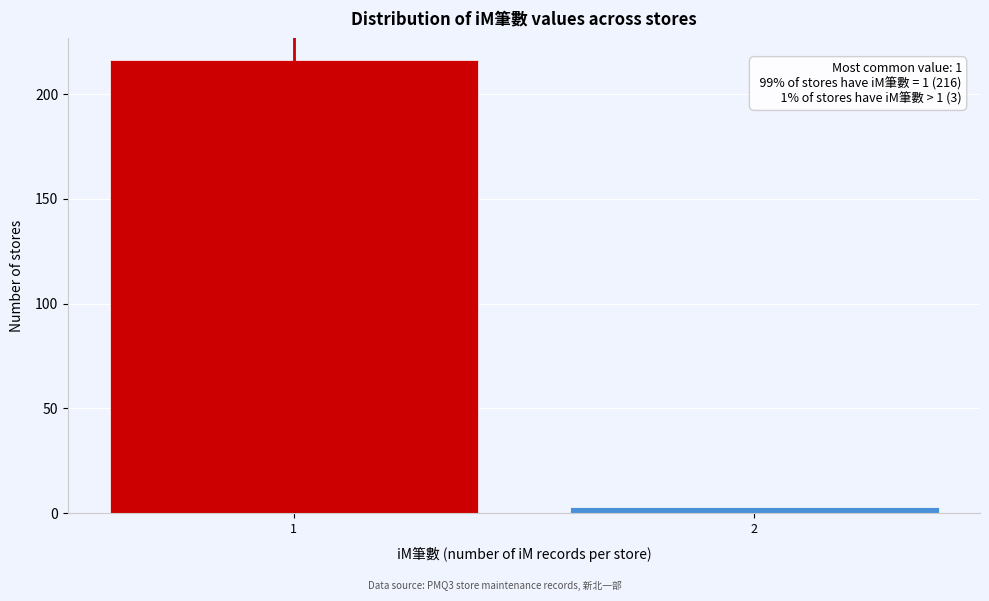

Reading left to right, transcribe all the data shown in this chart.

1=216	2=3